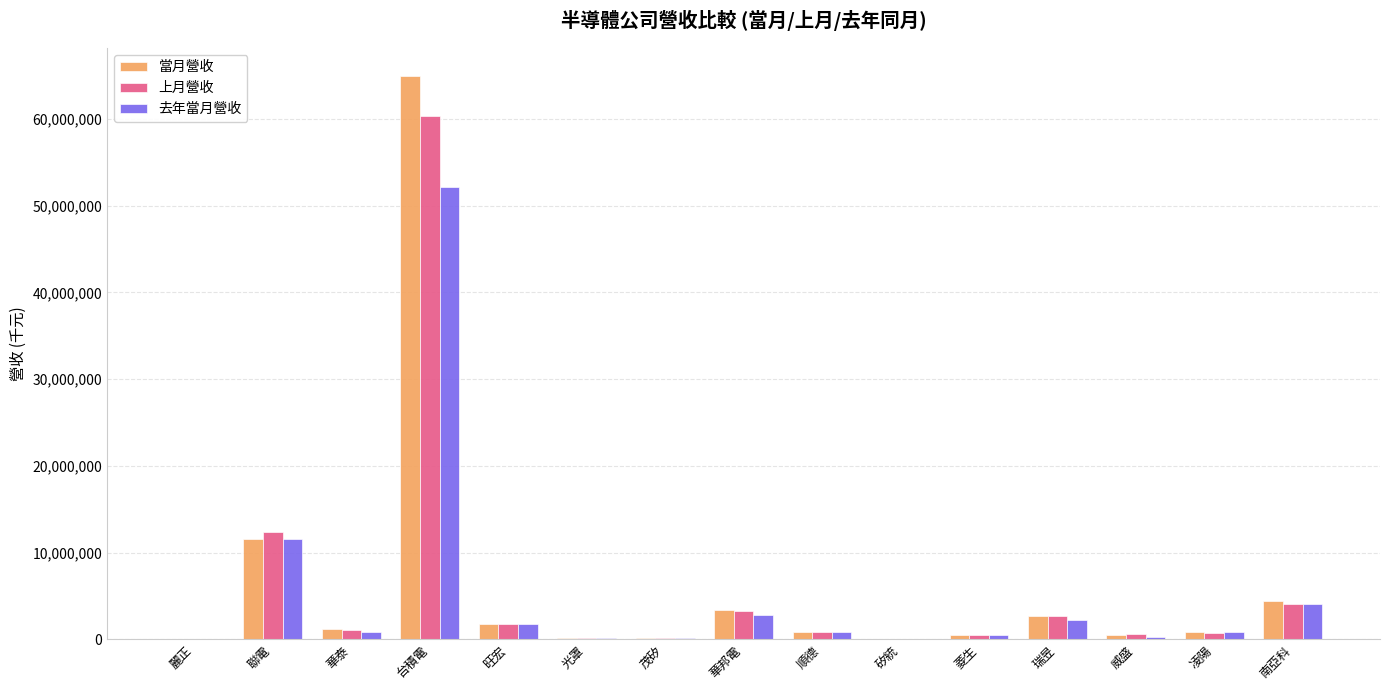

True or false: 當月營收 has a value of 139203 at 茂矽.

True